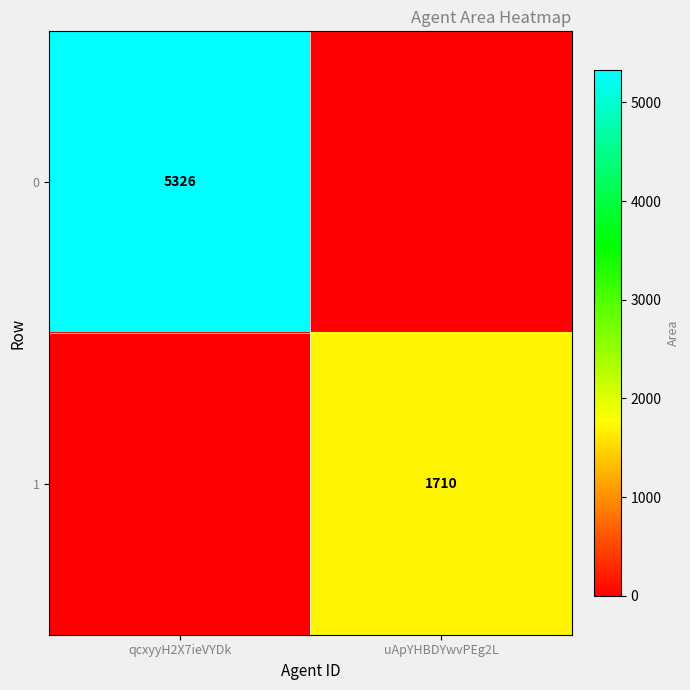

The value of 1 at uApYHBDYwvPEg2L is 1710. True or false?

True